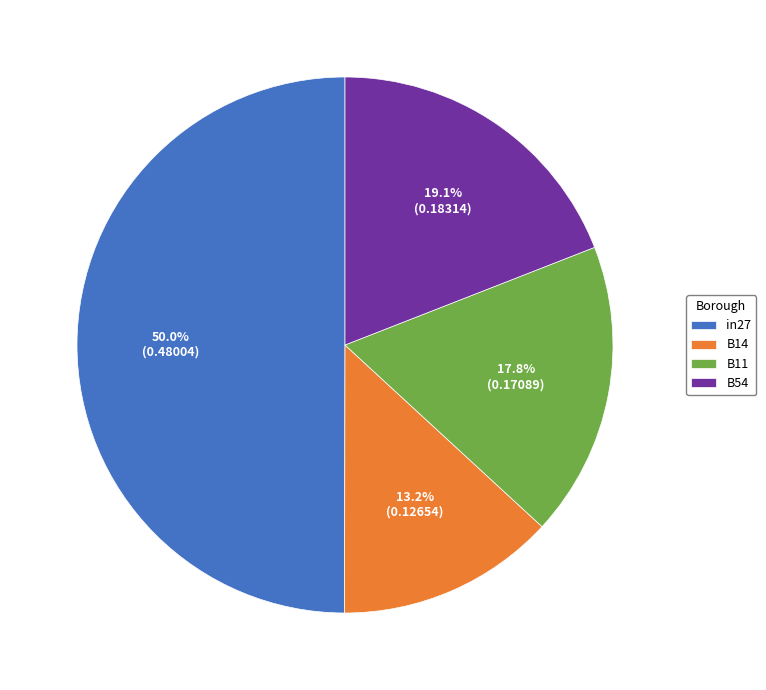

Does B11 represent more than half of the total?

No